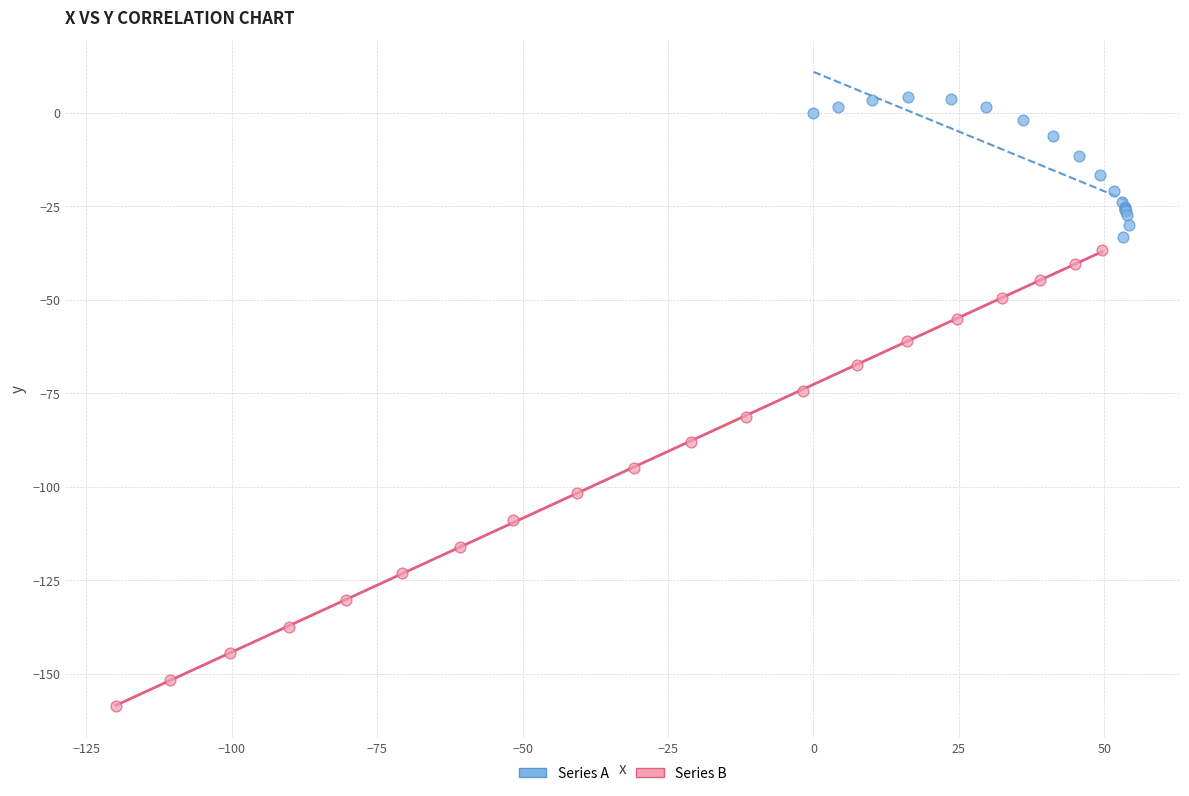

Which series has the largest Y range (max minus min)?

Series B